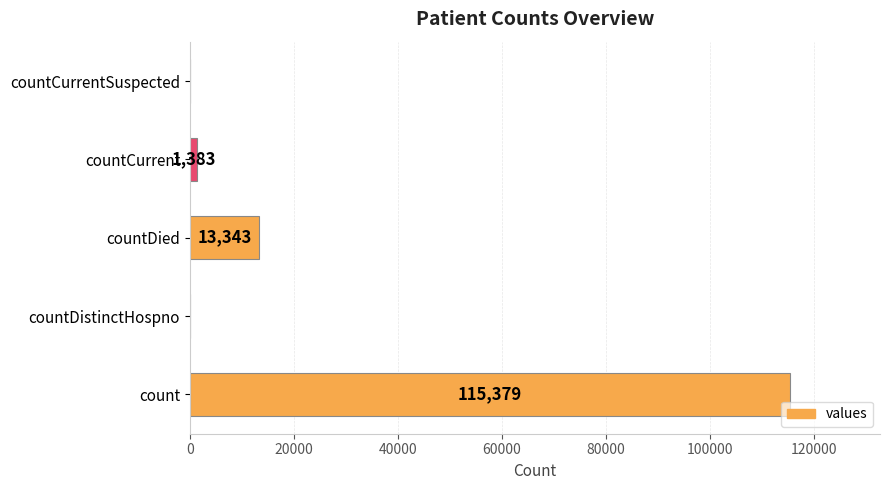

Which has a higher value, countCurrent or countCurrentSuspected?

countCurrent